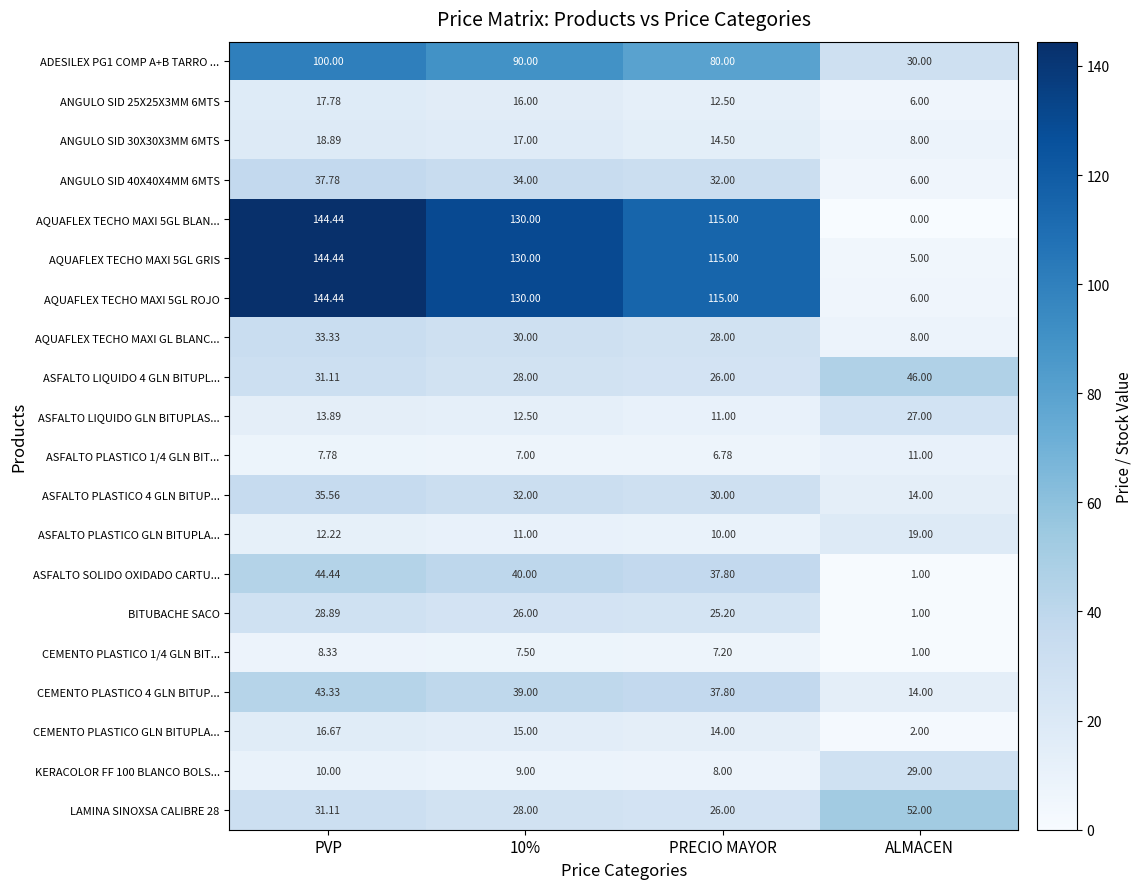

At which label is AQUAFLEX TECHO MAXI 5GL GRIS closest to 74?

PRECIO MAYOR